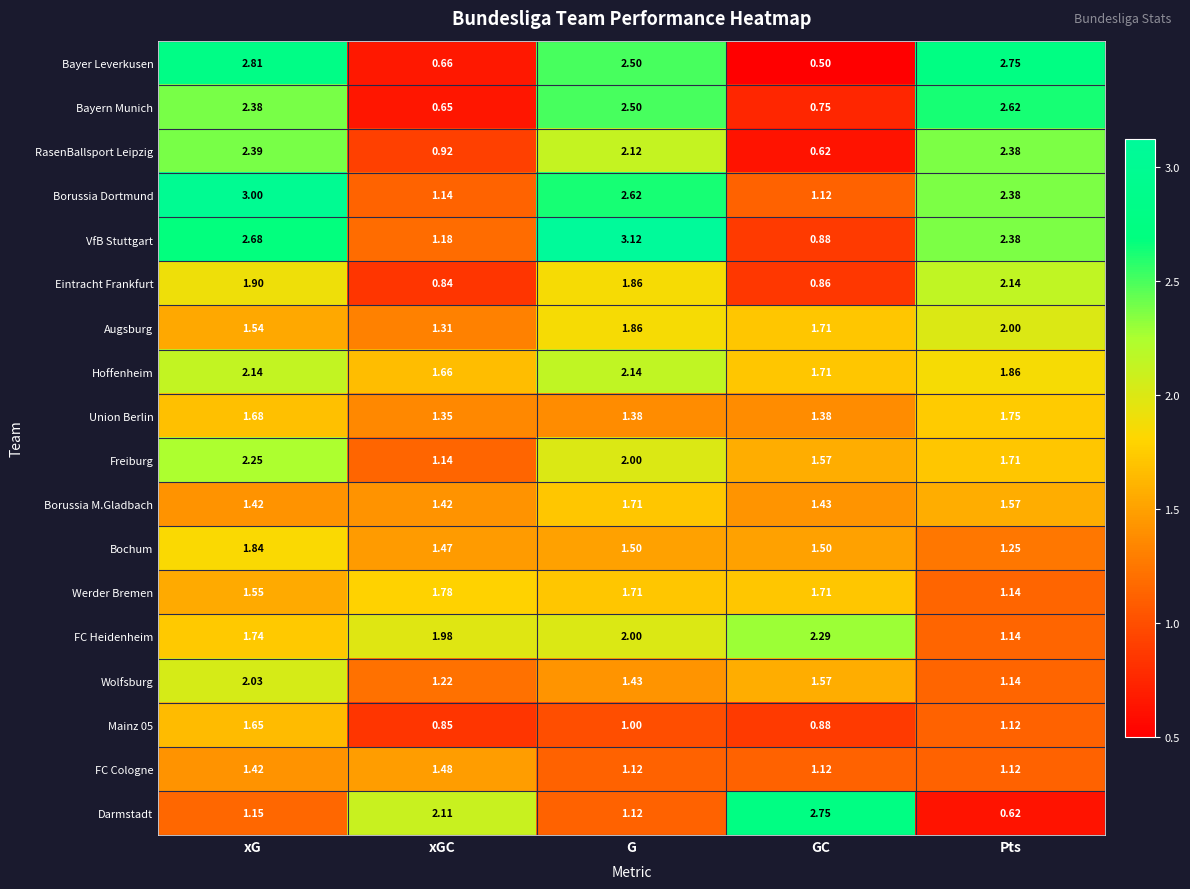

At which category is the sum across all series the highest?

xG